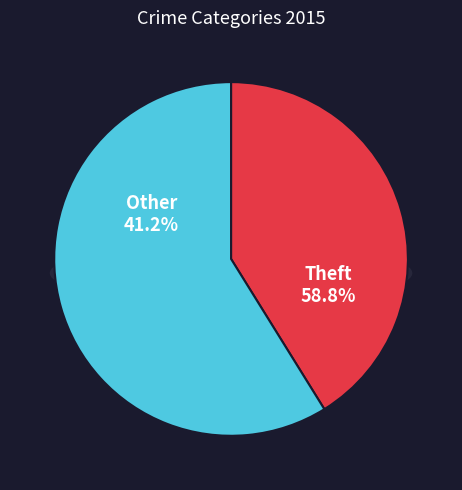

Does Theft represent more than half of the total?

Yes